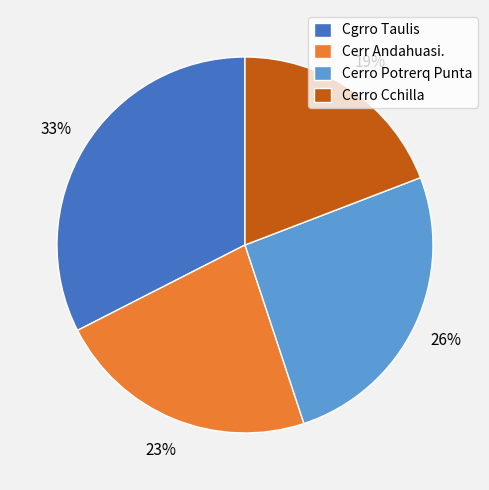

Between Cgrro Taulis and Cerr Andahuasi., which is larger?

Cgrro Taulis